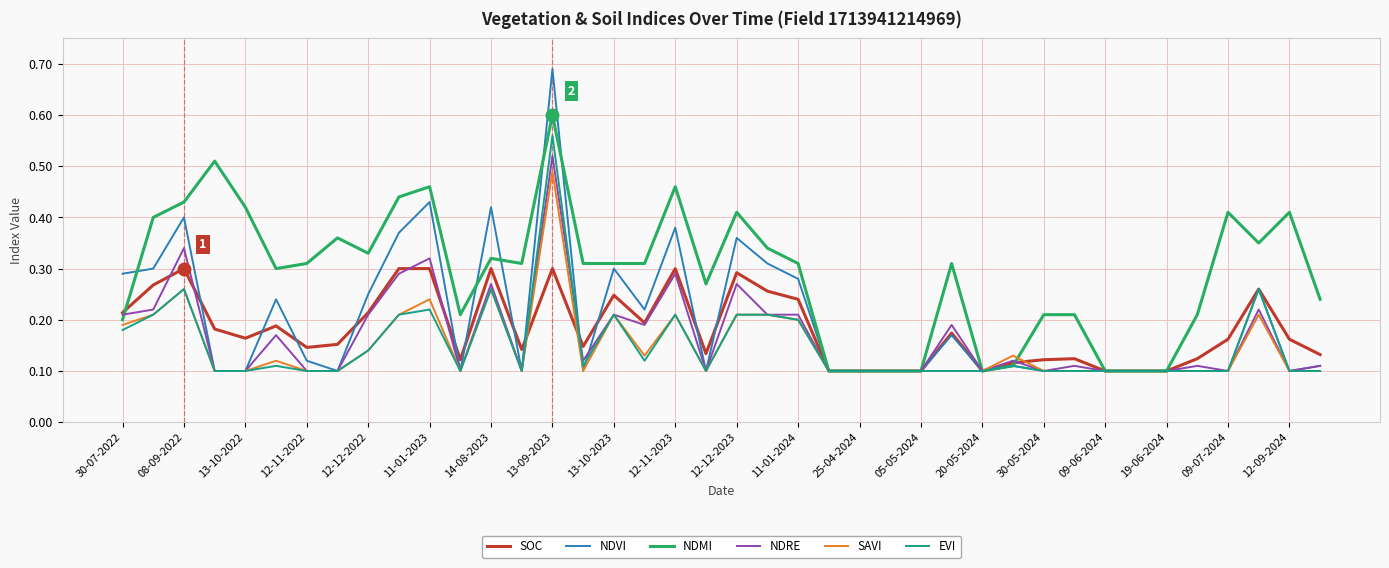

Which series has the largest total across all categories?

NDMI